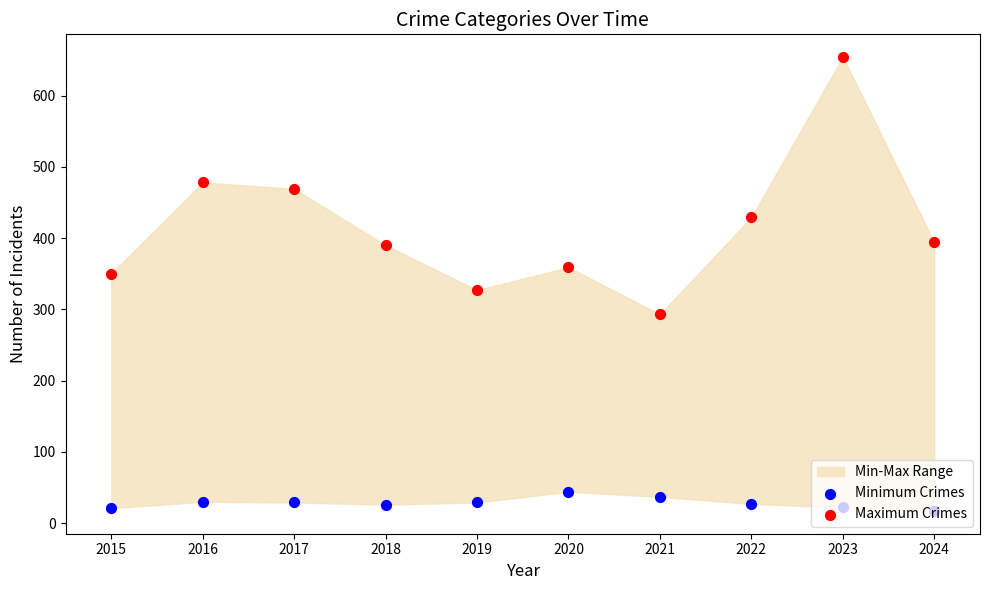

Is the value of Maximum Crimes at 2015 greater than the value of Minimum Crimes at 2021?

Yes